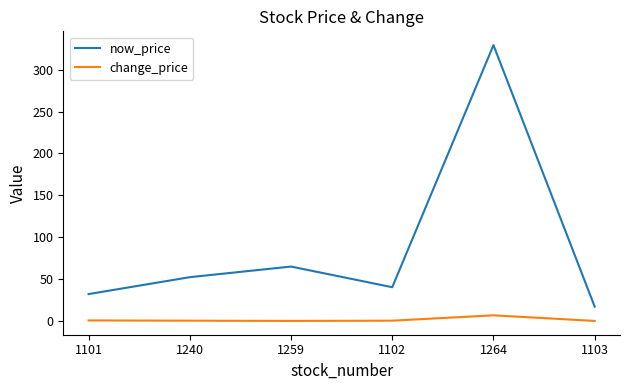

True or false: now_price has more than 1 points higher than both neighbors.

True